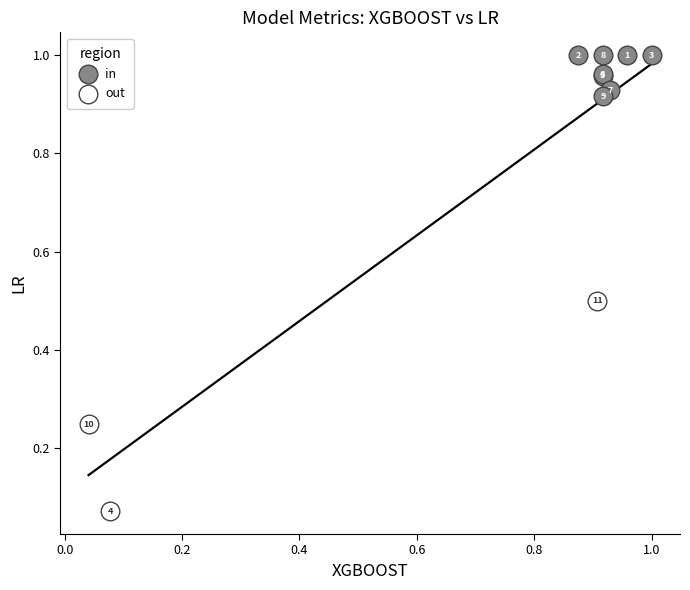

Which series contains the highest Y value?

in